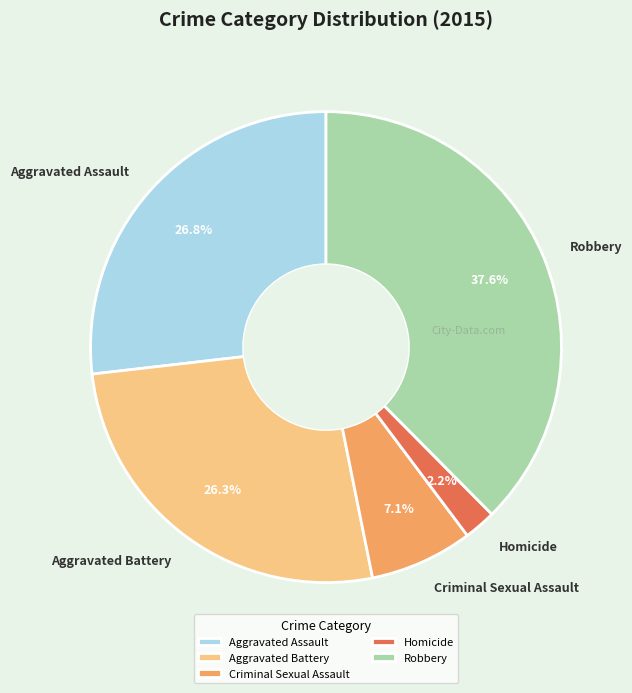

Which category has the smallest portion of the pie?

Homicide